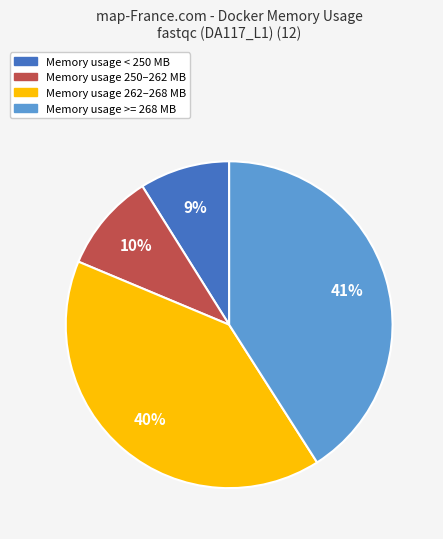

Is there any slice that represents more than half of the pie?

No